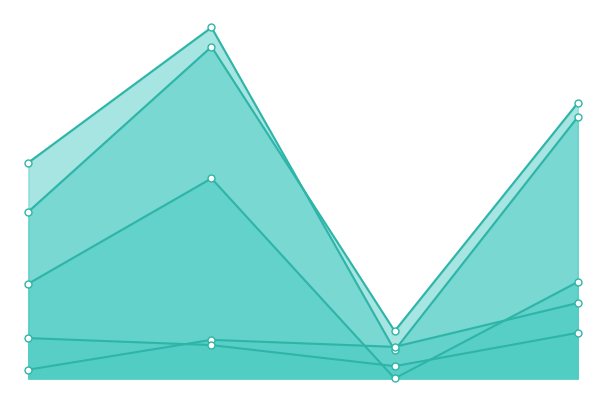

Does the chart have visible grid lines?

No